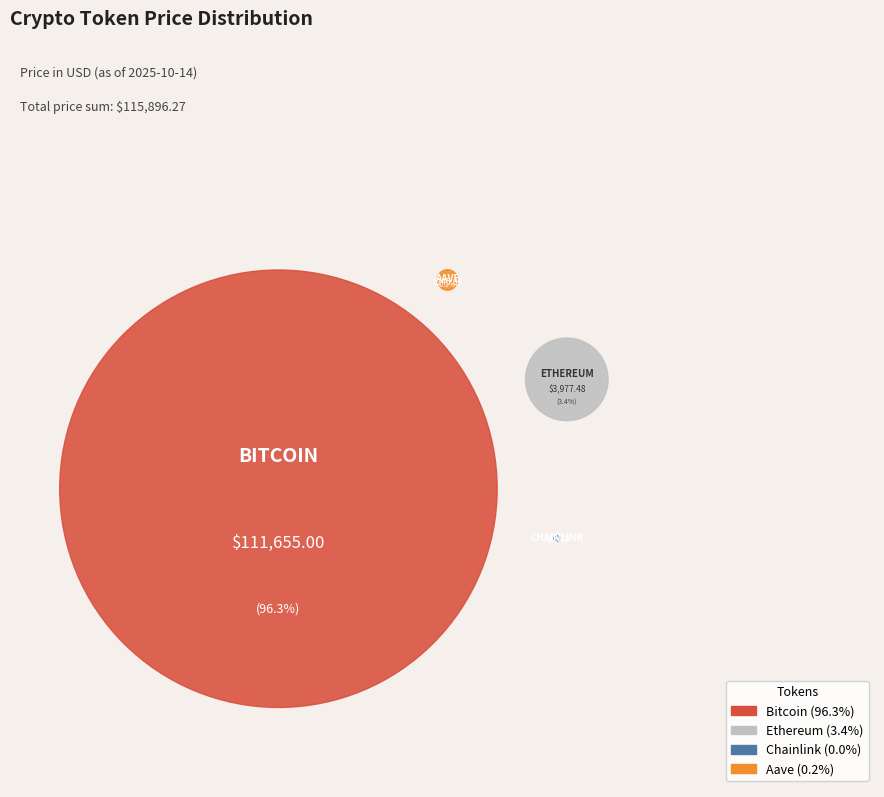

Do Chainlink and Aave together represent more than half of the pie?

No